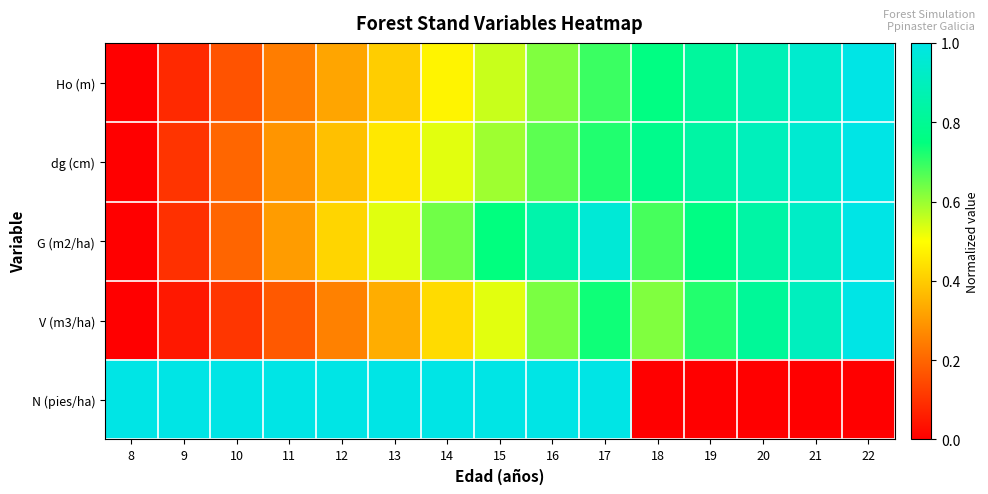

Between 12 and 15, which series saw the biggest shift?

G (m2/ha)